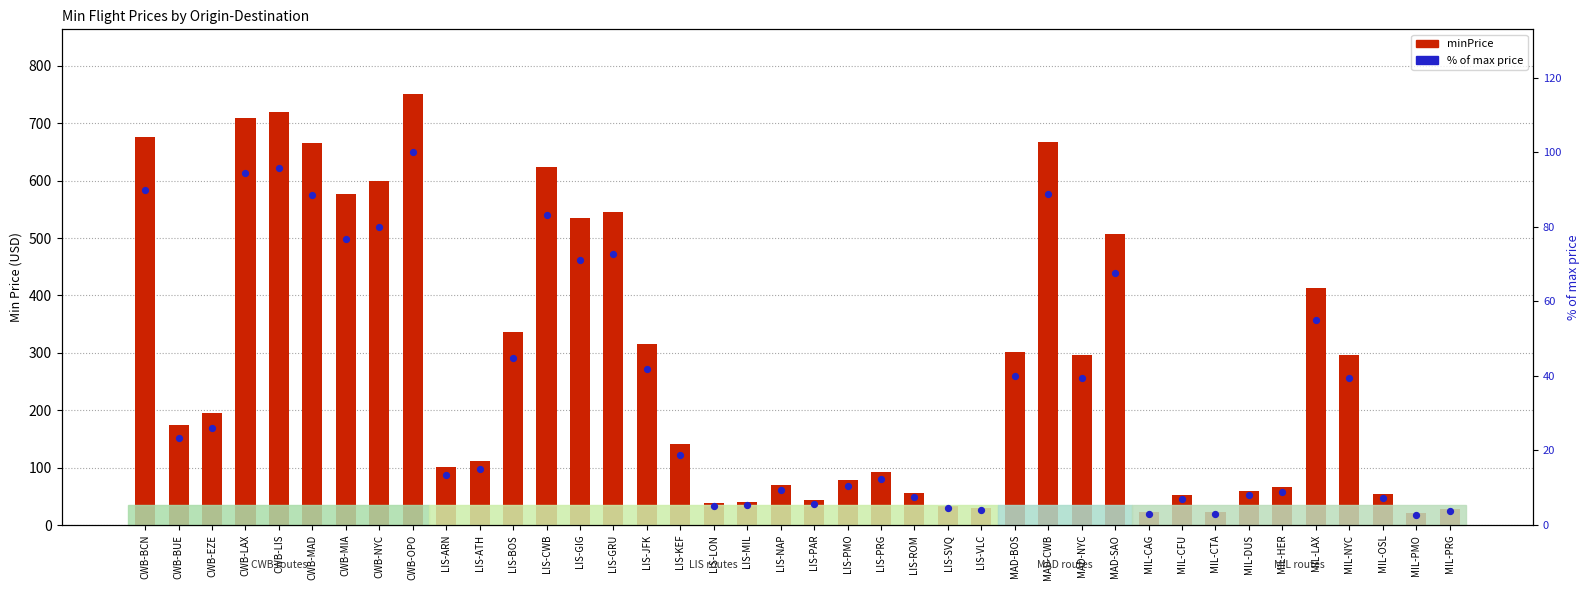

What are all the series names shown in the legend?

minPrice, % of max price